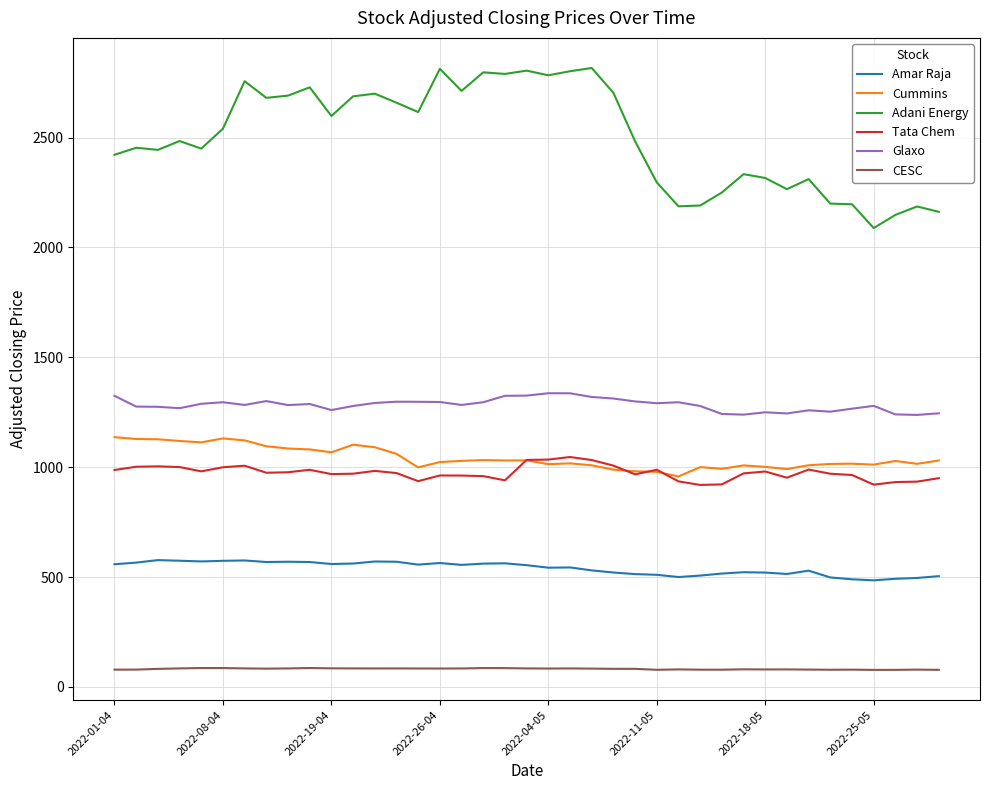

What is the maximum value for Adani Energy?

2816.5